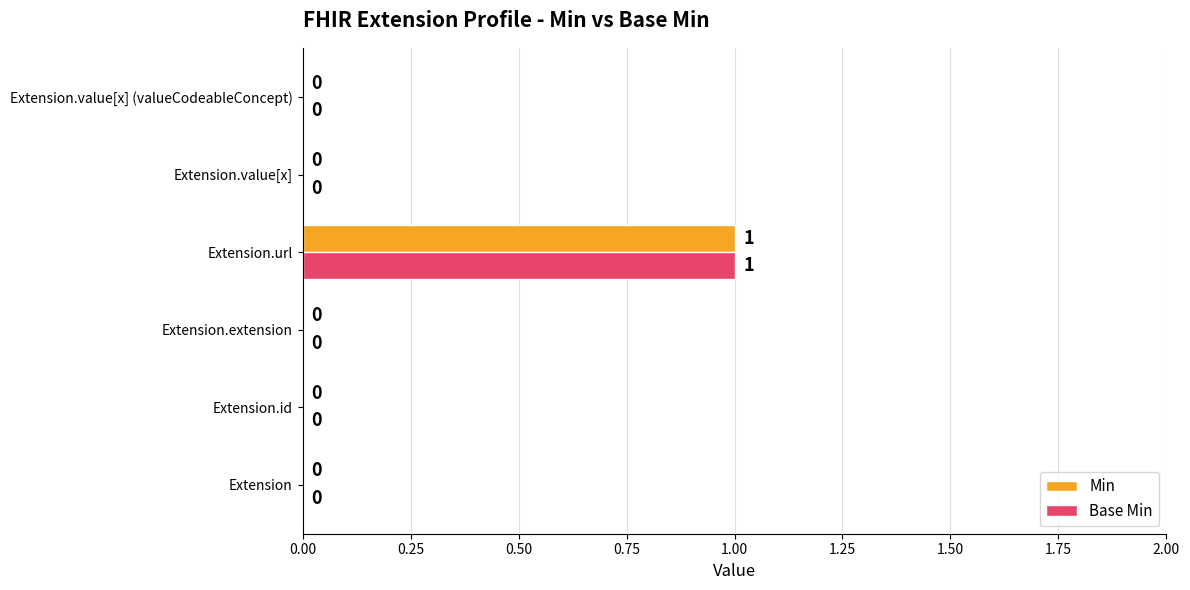

Which label corresponds to the largest value in the chart?

Extension.url